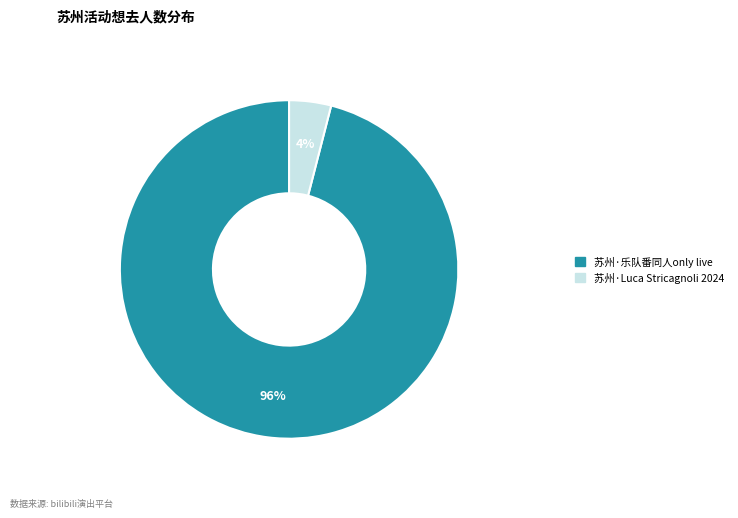

Which slice is the smallest?

苏州·Luca Stricagnoli 2024